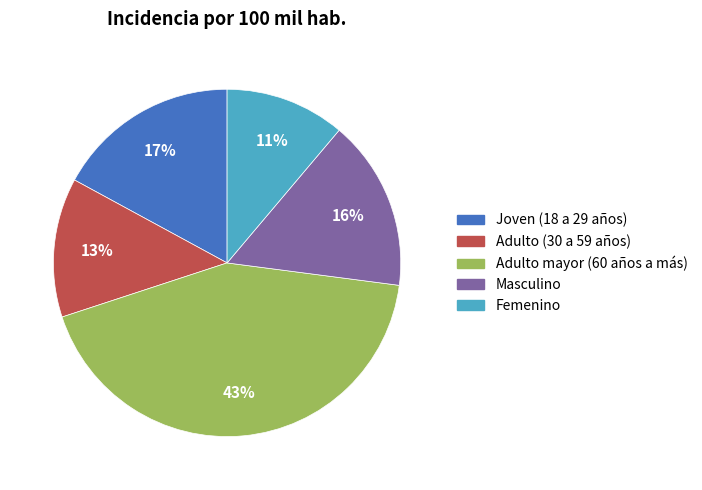

What percentage is the Masculino slice, to the nearest percent?

16%